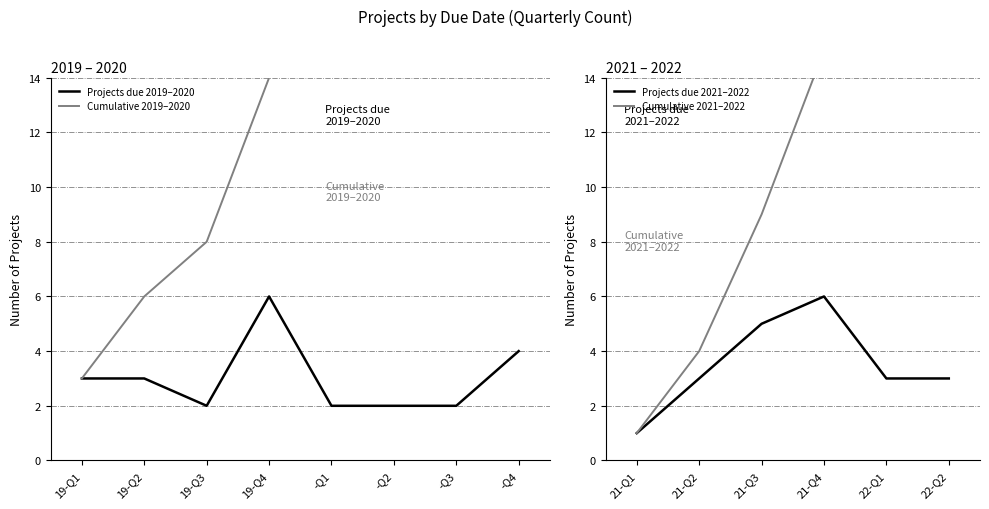

Which category has the highest value in the Projects due 2019–2020 series?

19-Q4